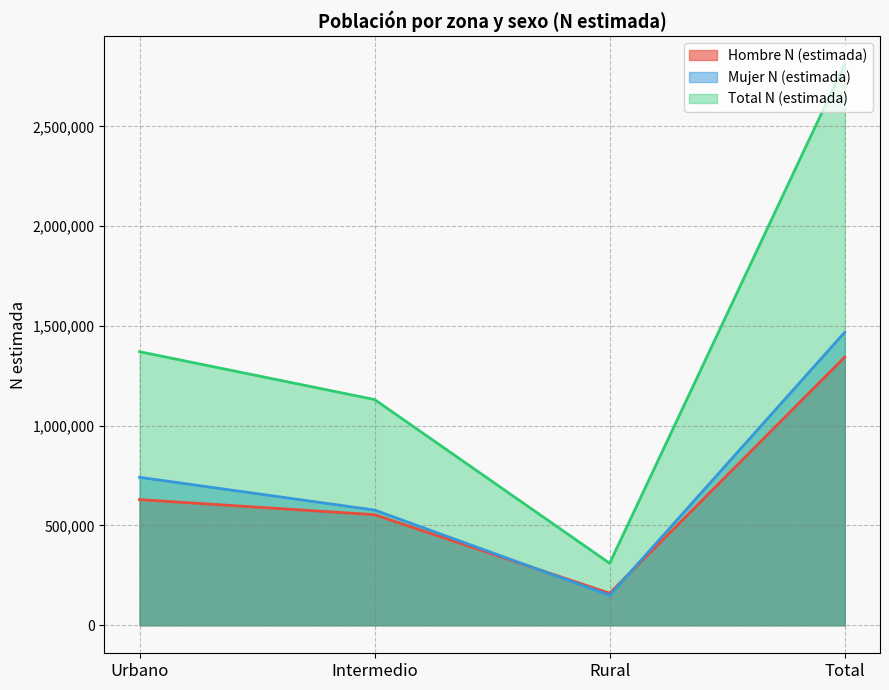

What is the difference between the Total N (estimada) values at Intermedio and Urbano?

239928